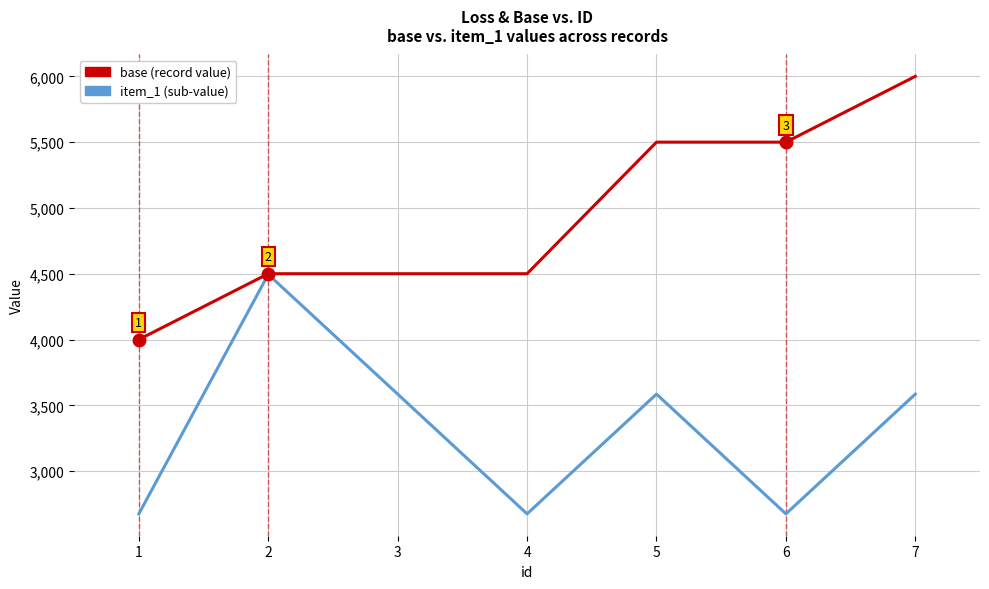

Is it true that item_1 (sub-value) equals 2651 at 2?

False